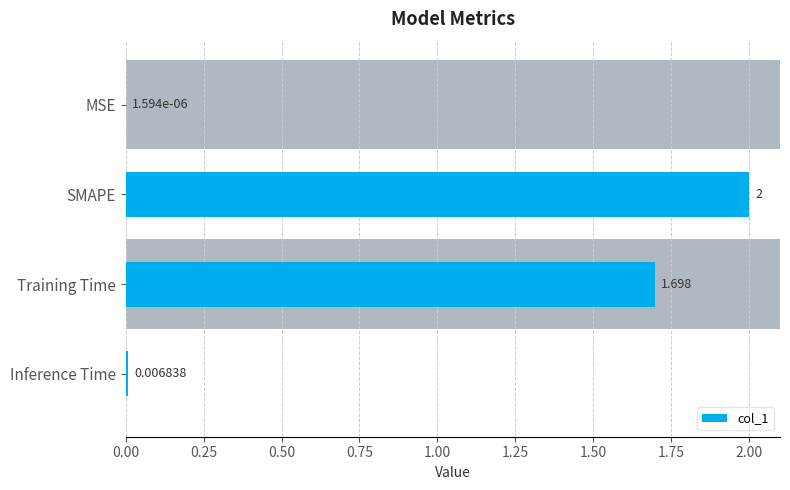

Which label corresponds to the largest value in the chart?

SMAPE